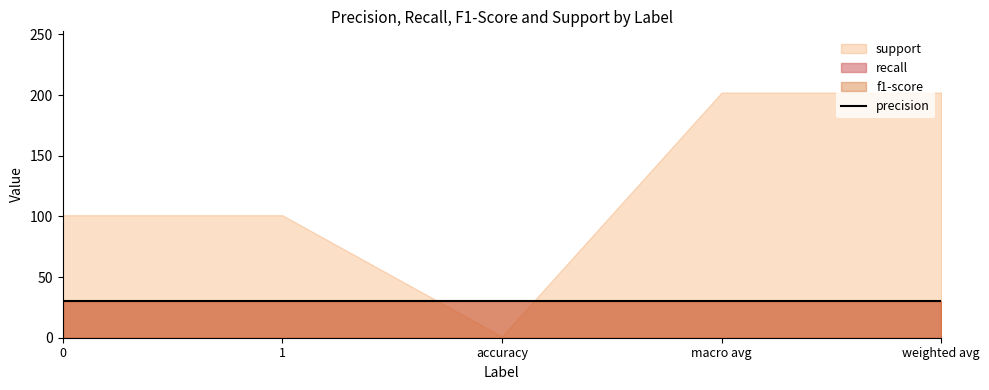

What position from the right is weighted avg?

1